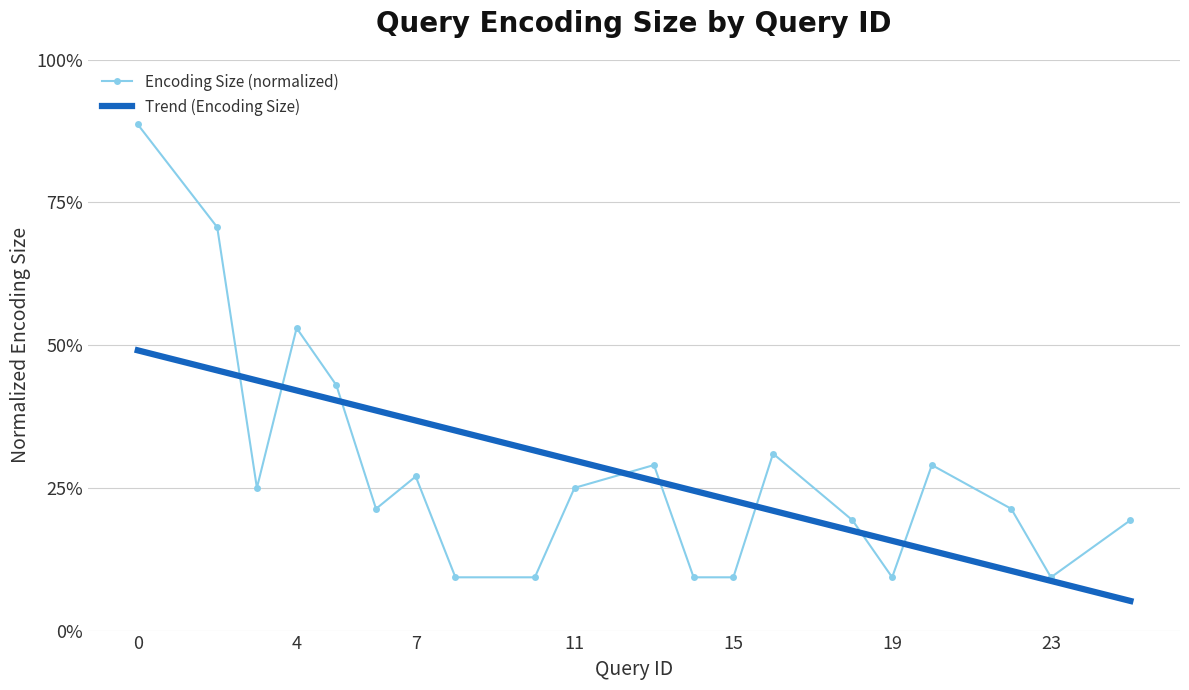

True or false: Trend (Encoding Size) has more than 1 points higher than both neighbors.

False